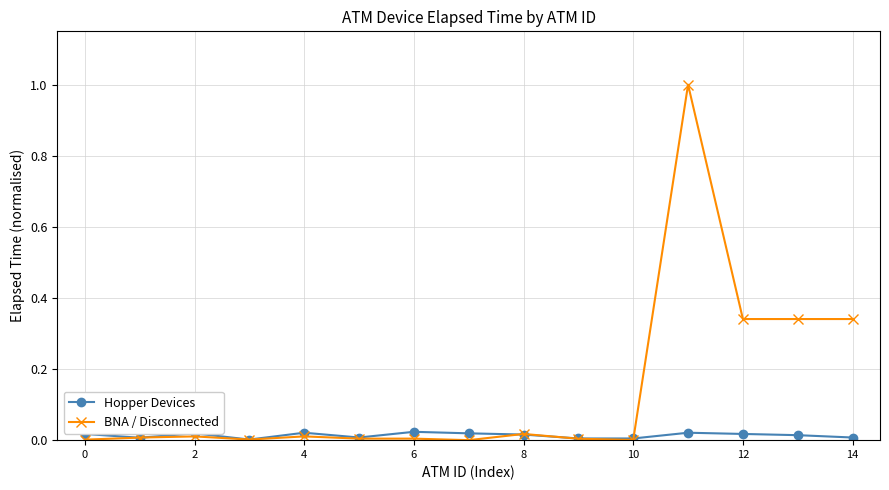

True or false: BNA / Disconnected and Hopper Devices cross at least once.

True